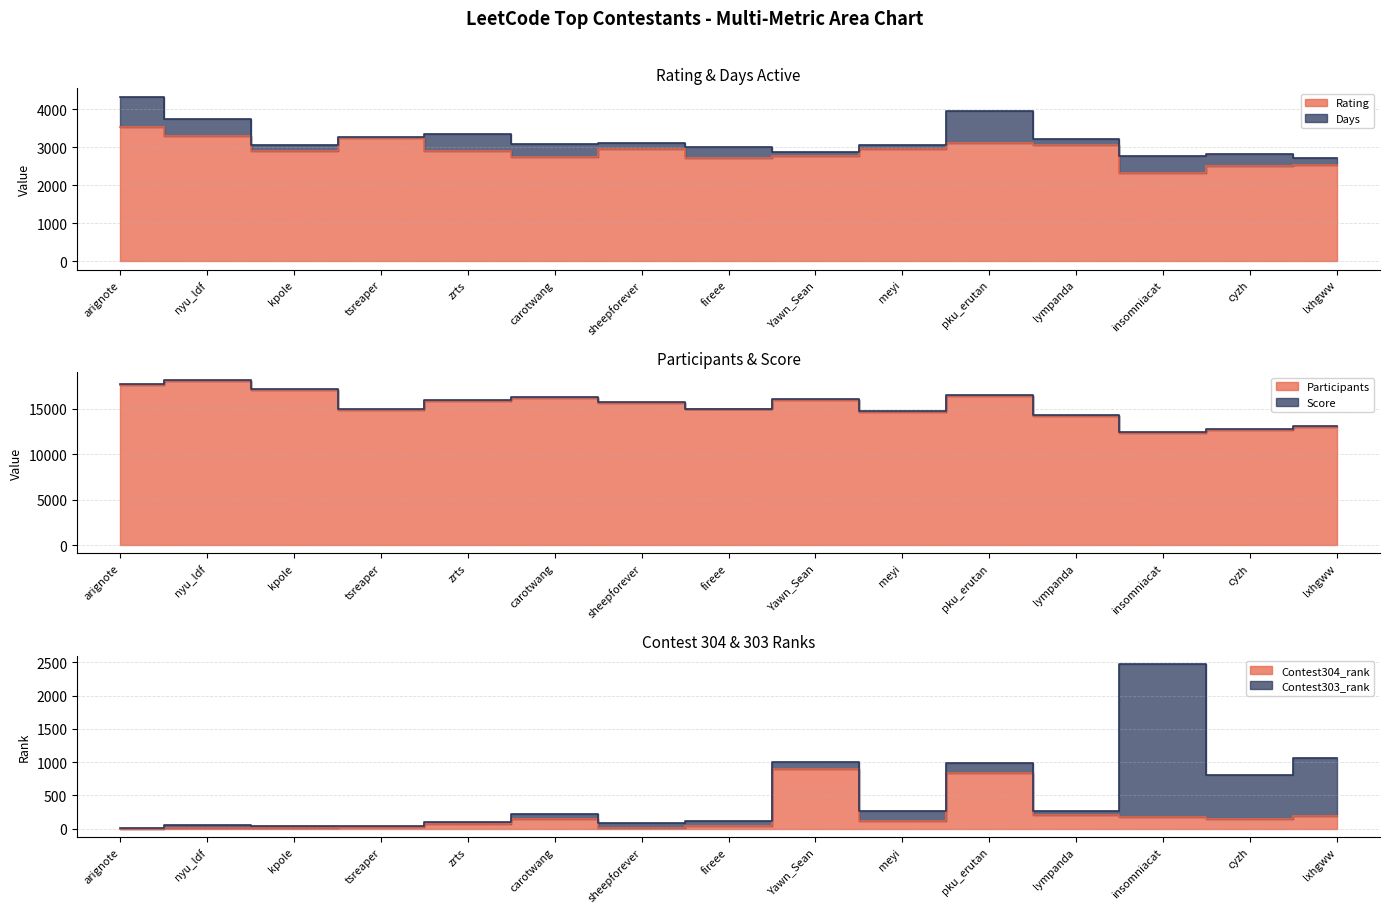

Which series has the largest range (max minus min)?

Participants